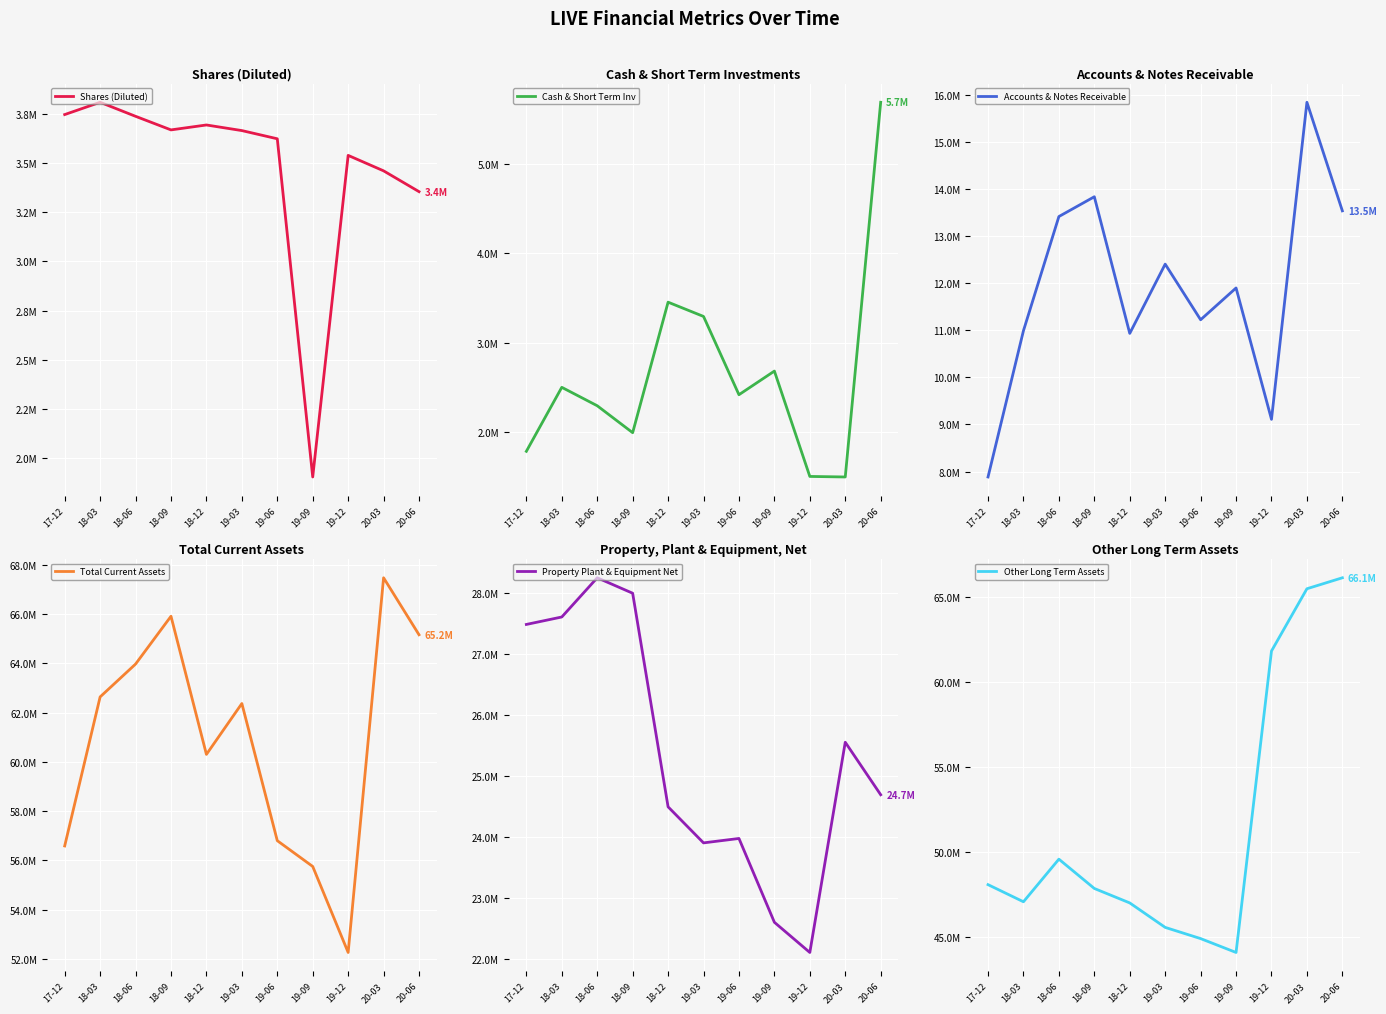

At which label does Total Current Assets first exceed 62370563?

18-03